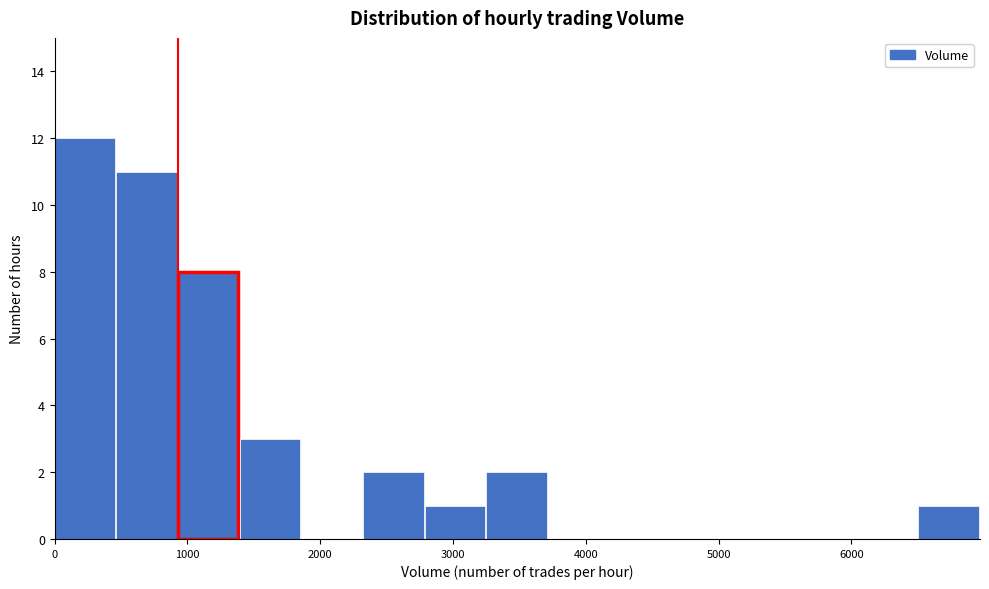

Over which range of the x-axis is the bar tallest?

0 to 500